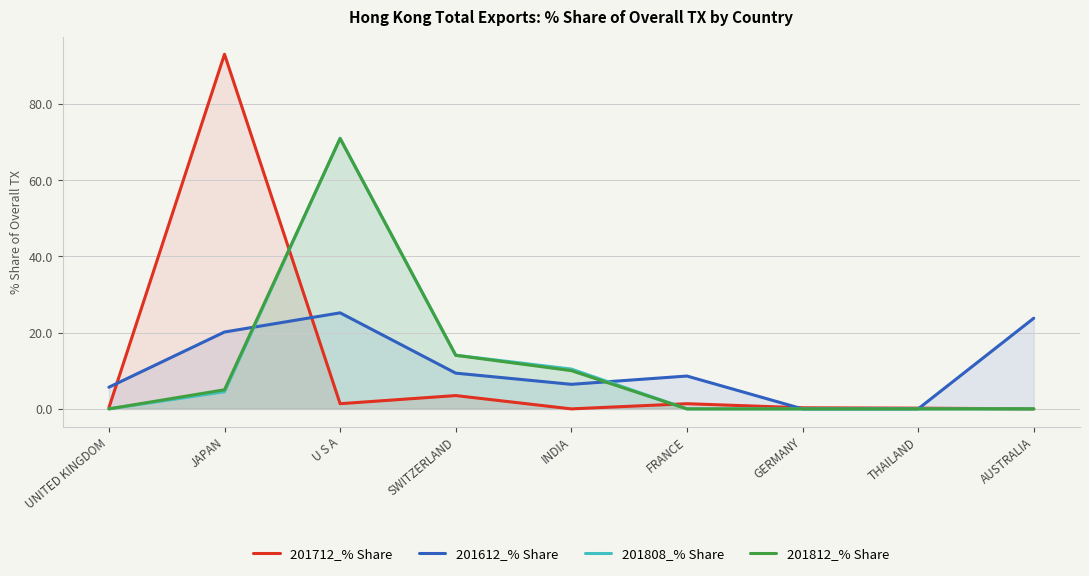

Reading right to left, list all the values displayed in this chart.

201712_% Share: AUSTRALIA=0.0	THAILAND=0.2	GERMANY=0.3	FRANCE=1.4	INDIA=0.0	SWITZERLAND=3.5	U S A=1.4	JAPAN=93.0	UNITED KINGDOM=0.3
201612_% Share: AUSTRALIA=23.8	THAILAND=0.0	GERMANY=0.0	FRANCE=8.6	INDIA=6.4	SWITZERLAND=9.4	U S A=25.2	JAPAN=20.2	UNITED KINGDOM=5.7
201808_% Share: AUSTRALIA=0.0	THAILAND=0.0	GERMANY=0.0	FRANCE=0.0	INDIA=10.4	SWITZERLAND=14.1	U S A=71.0	JAPAN=4.5	UNITED KINGDOM=0.0
201812_% Share: AUSTRALIA=0.0	THAILAND=0.0	GERMANY=0.0	FRANCE=0.0	INDIA=10.0	SWITZERLAND=14.1	U S A=70.9	JAPAN=5.0	UNITED KINGDOM=0.0